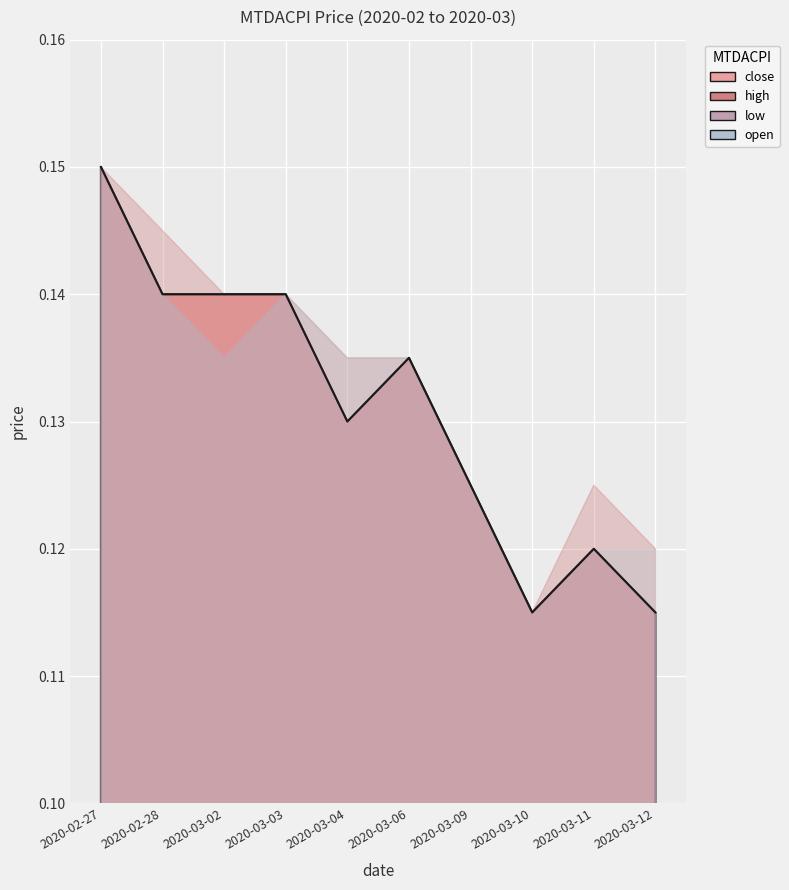

What is the sum of all close values?

1.3